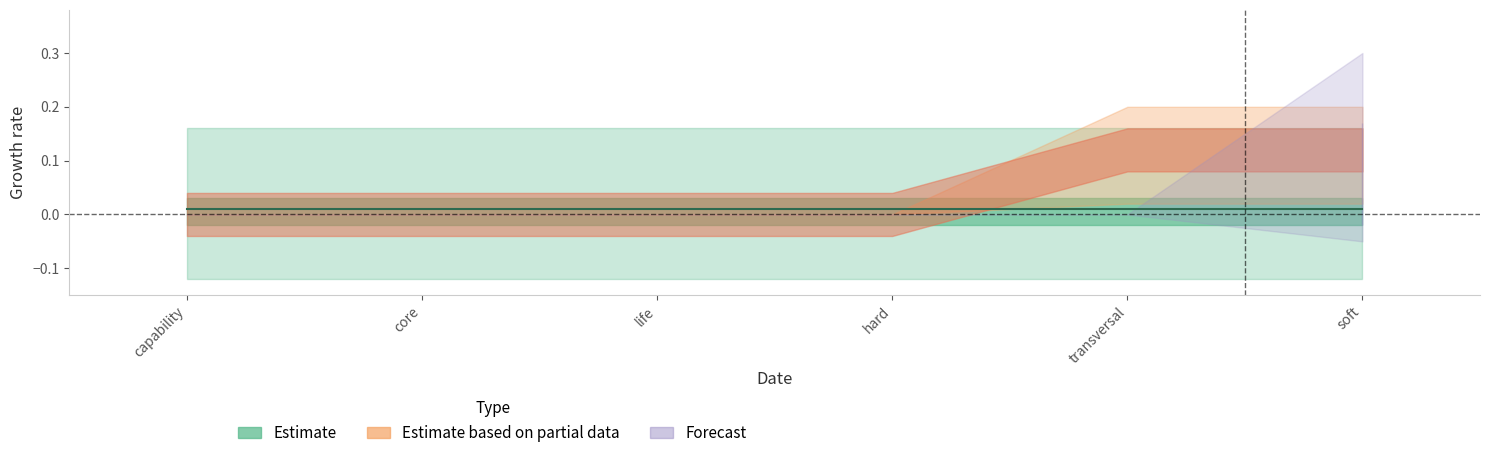

What is the label of the 3rd point from the left?

life